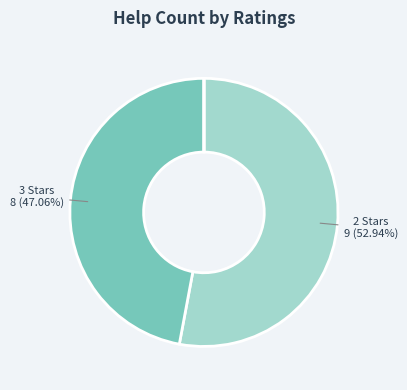

Is there any slice that represents more than half of the pie?

Yes